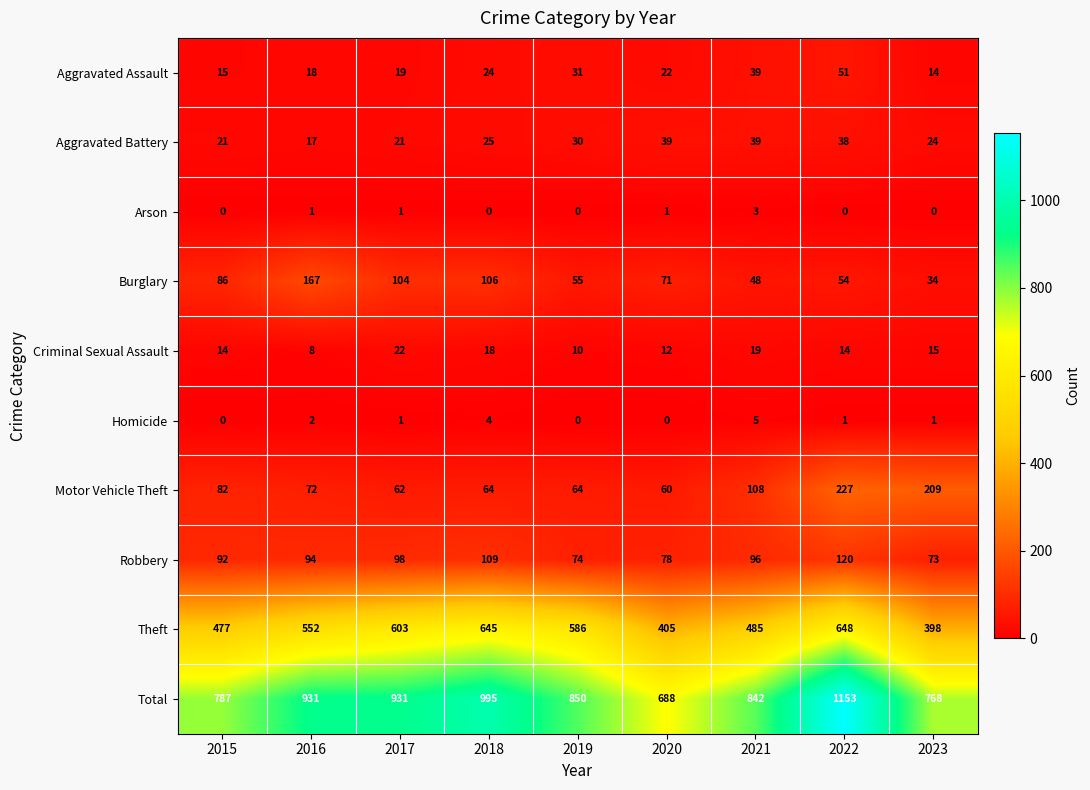

Rank the series at 2016 from highest to lowest value.

Total, Theft, Burglary, Robbery, Motor Vehicle Theft, Aggravated Assault, Aggravated Battery, Criminal Sexual Assault, Homicide, Arson